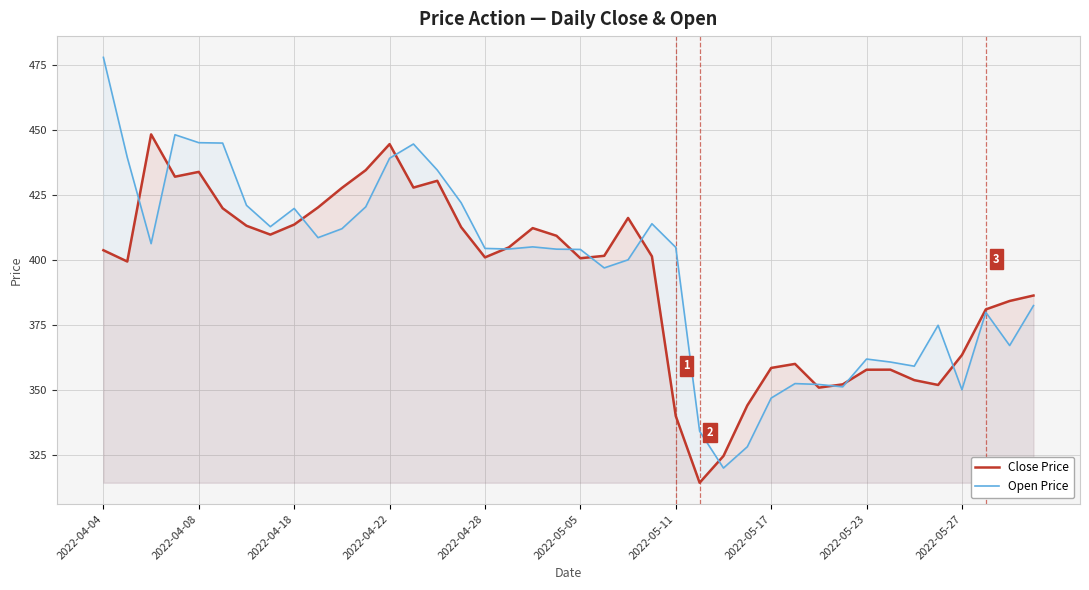

What are all the series names shown in the legend?

Close Price, Open Price